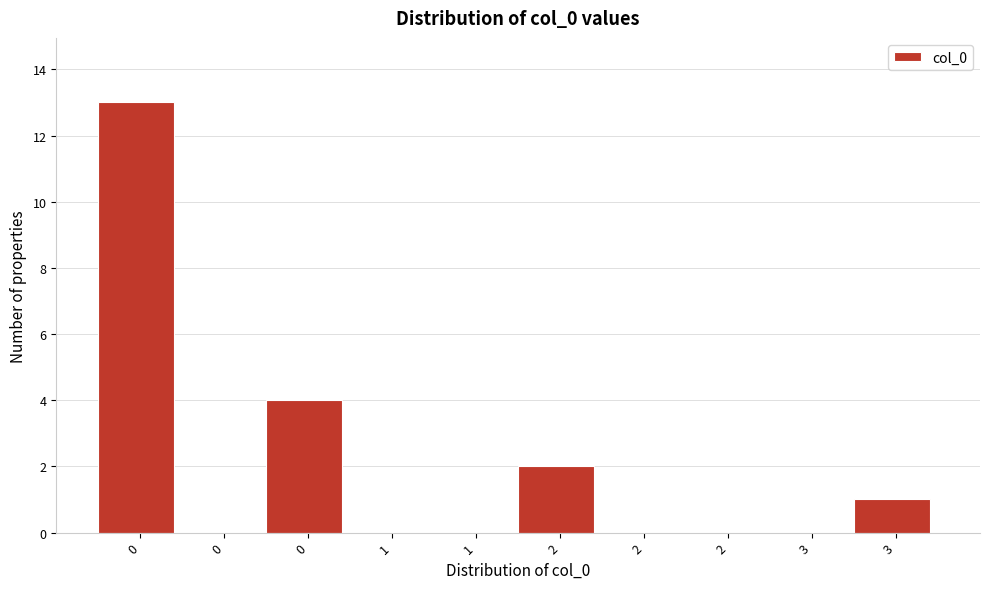

How many series are shown in this chart?

1